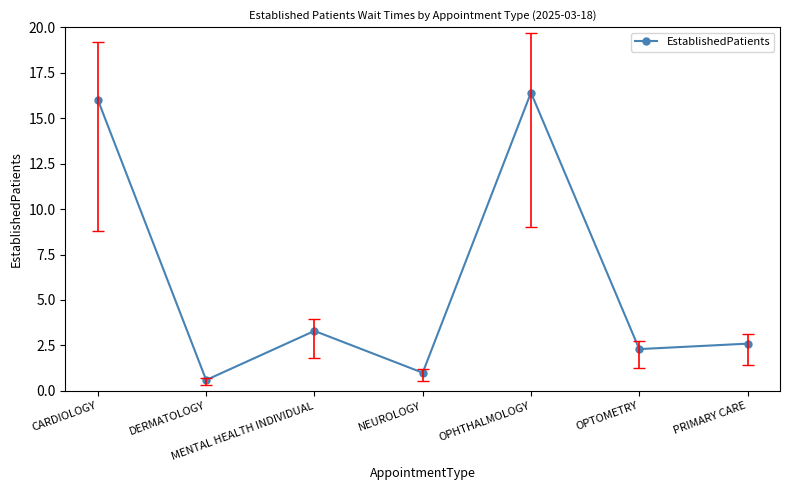

How many interior local peaks (higher than both neighbors) does the data have?

2